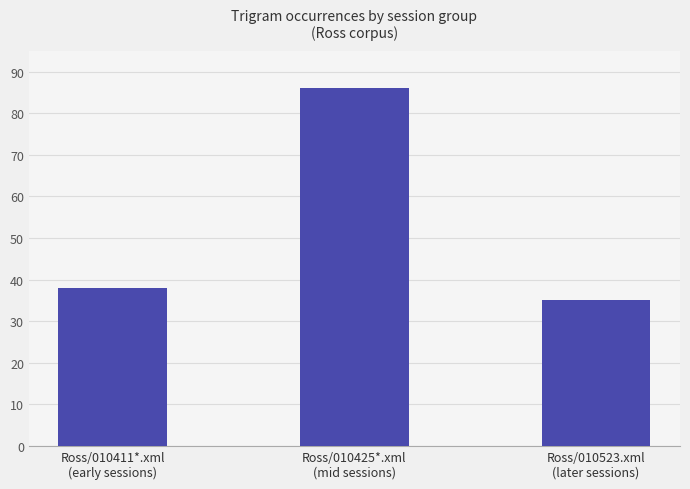

Which label corresponds to the largest value in the chart?

Ross/010425*.xml
(mid sessions)